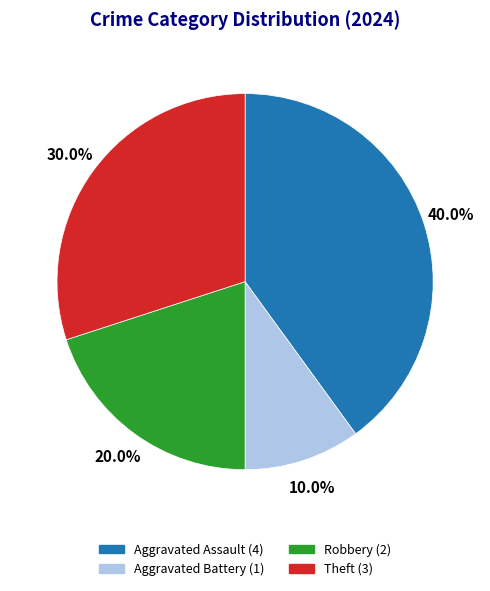

Does any single category account for the majority?

No